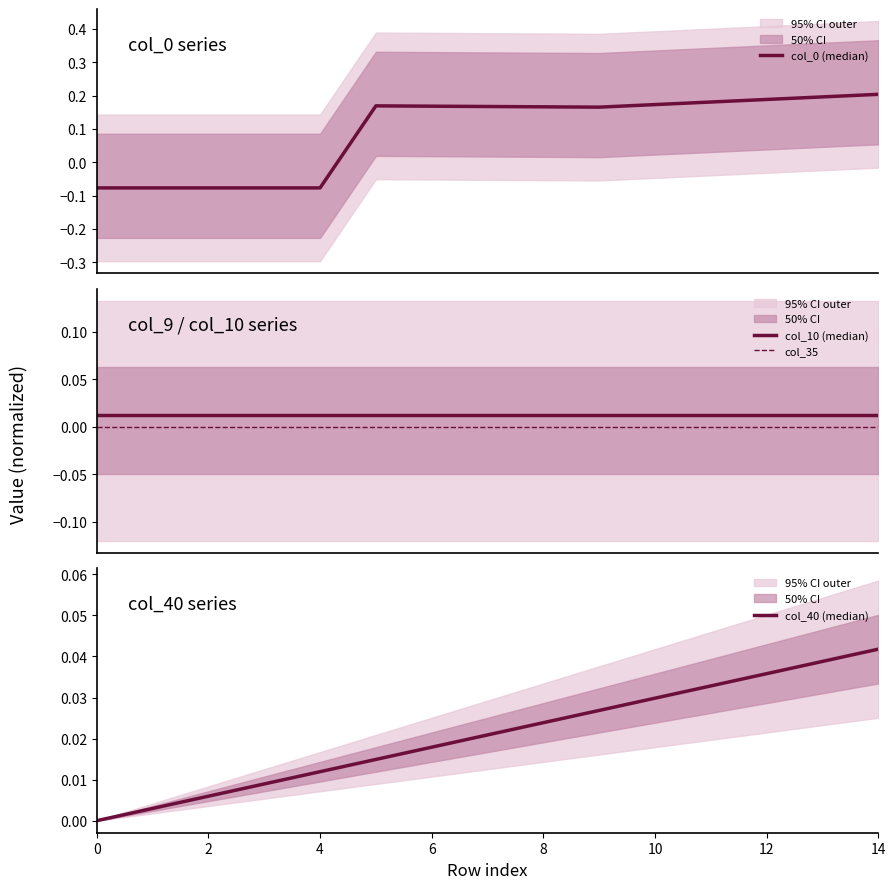

What is the label of the 10th point from the left?

9